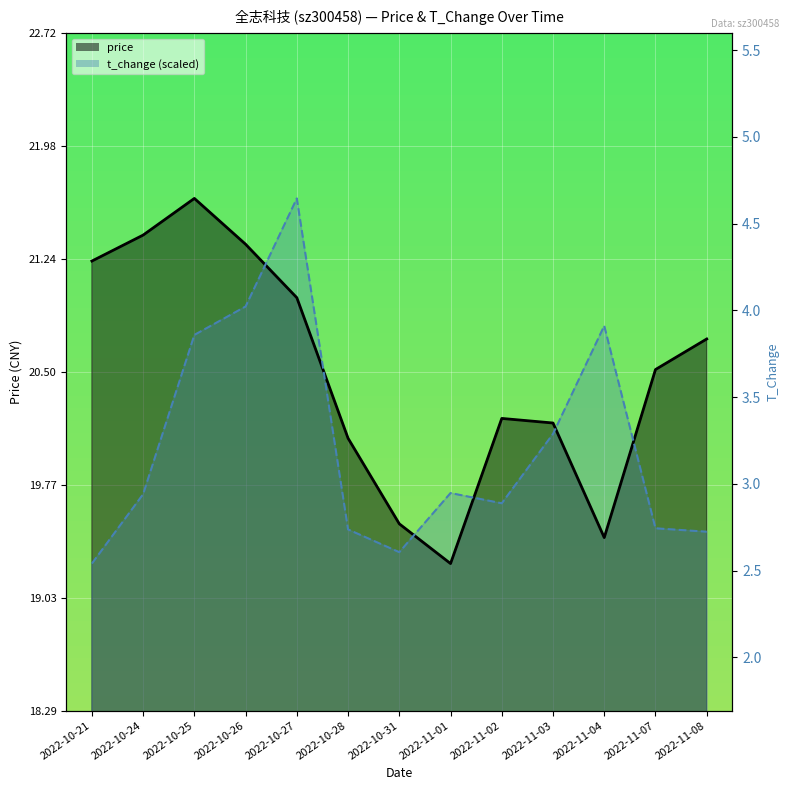

True or false: t_change has a value of 19.3 at 2022-10-31.

True